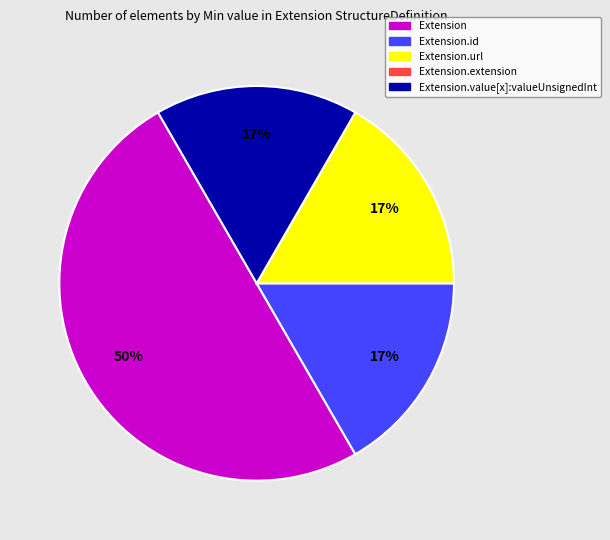

How many slices are in this pie chart?

4